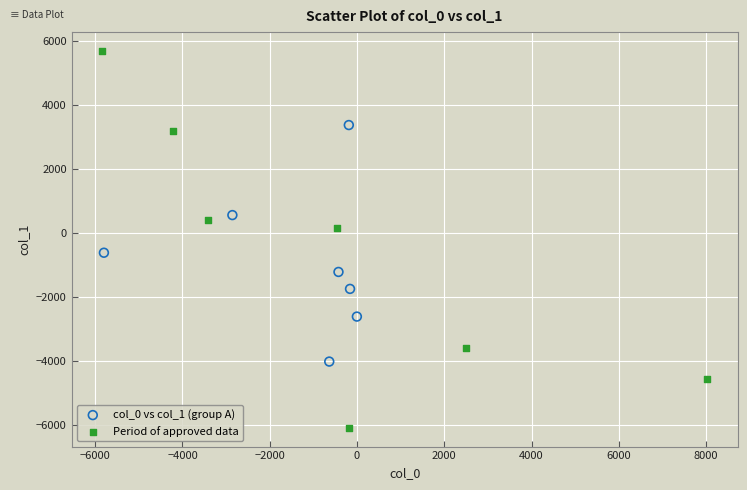

Which series reaches the maximum Y coordinate?

Period of approved data